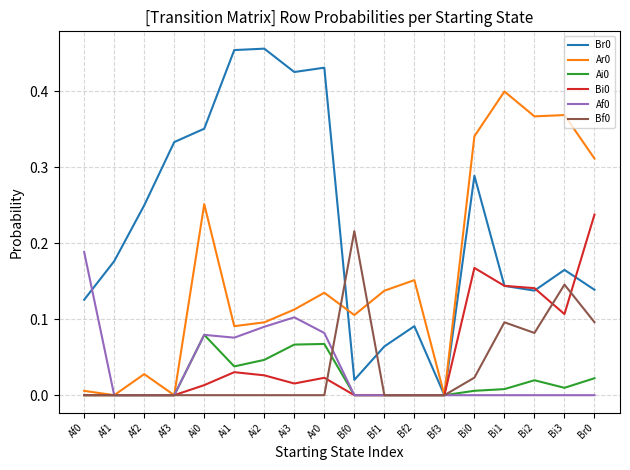

True or false: Ar0 has a value of 0.2 at Ar0.

False